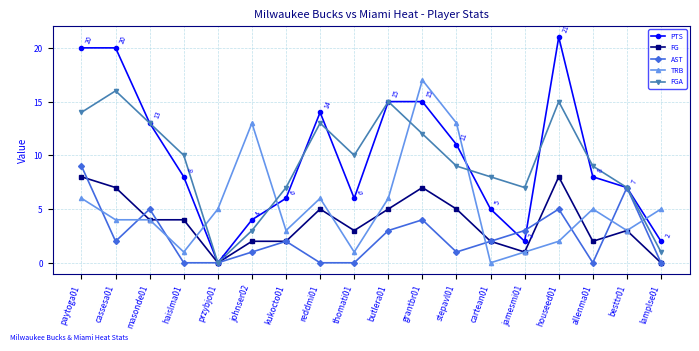

Reading left to right, what are all the values shown in this chart?

PTS: paytoga01=20	cassesa01=20	masonde01=13	haislma01=8	przybjo01=0	johnser02=4	kukocto01=6	reddmi01=14	thomati01=6	butlera01=15	grantbr01=15	stepavl01=11	cartean01=5	jamesmi01=2	houseed01=21	allenma01=8	besttr01=7	lamplse01=2
FG: paytoga01=8	cassesa01=7	masonde01=4	haislma01=4	przybjo01=0	johnser02=2	kukocto01=2	reddmi01=5	thomati01=3	butlera01=5	grantbr01=7	stepavl01=5	cartean01=2	jamesmi01=1	houseed01=8	allenma01=2	besttr01=3	lamplse01=0
AST: paytoga01=9	cassesa01=2	masonde01=5	haislma01=0	przybjo01=0	johnser02=1	kukocto01=2	reddmi01=0	thomati01=0	butlera01=3	grantbr01=4	stepavl01=1	cartean01=2	jamesmi01=3	houseed01=5	allenma01=0	besttr01=7	lamplse01=0
TRB: paytoga01=6	cassesa01=4	masonde01=4	haislma01=1	przybjo01=5	johnser02=13	kukocto01=3	reddmi01=6	thomati01=1	butlera01=6	grantbr01=17	stepavl01=13	cartean01=0	jamesmi01=1	houseed01=2	allenma01=5	besttr01=3	lamplse01=5
FGA: paytoga01=14	cassesa01=16	masonde01=13	haislma01=10	przybjo01=0	johnser02=3	kukocto01=7	reddmi01=13	thomati01=10	butlera01=15	grantbr01=12	stepavl01=9	cartean01=8	jamesmi01=7	houseed01=15	allenma01=9	besttr01=7	lamplse01=1